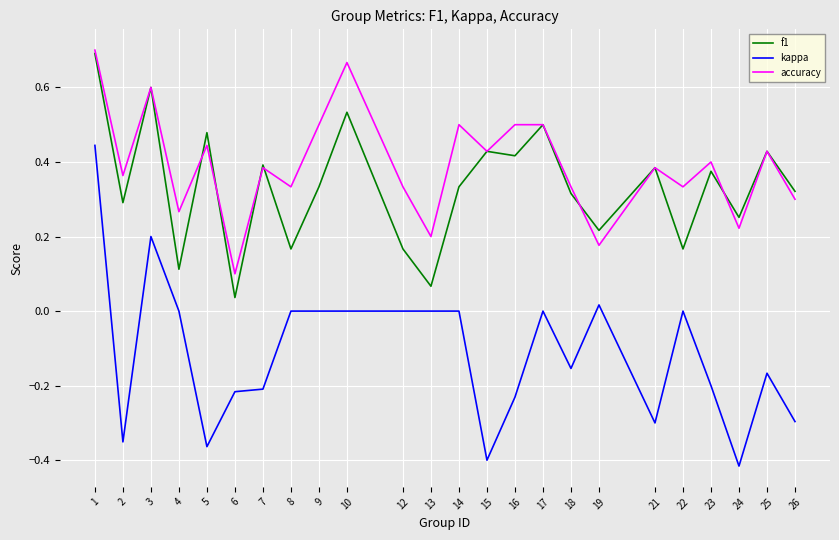

What is the difference between the maximum and minimum values in the accuracy series?

0.6